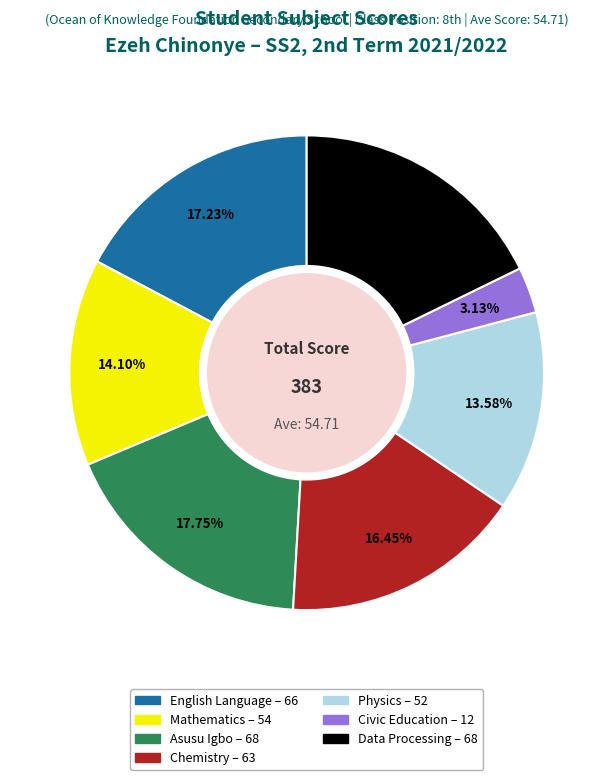

To the nearest percent, what is the difference between the largest and smallest slice percentages?

15%